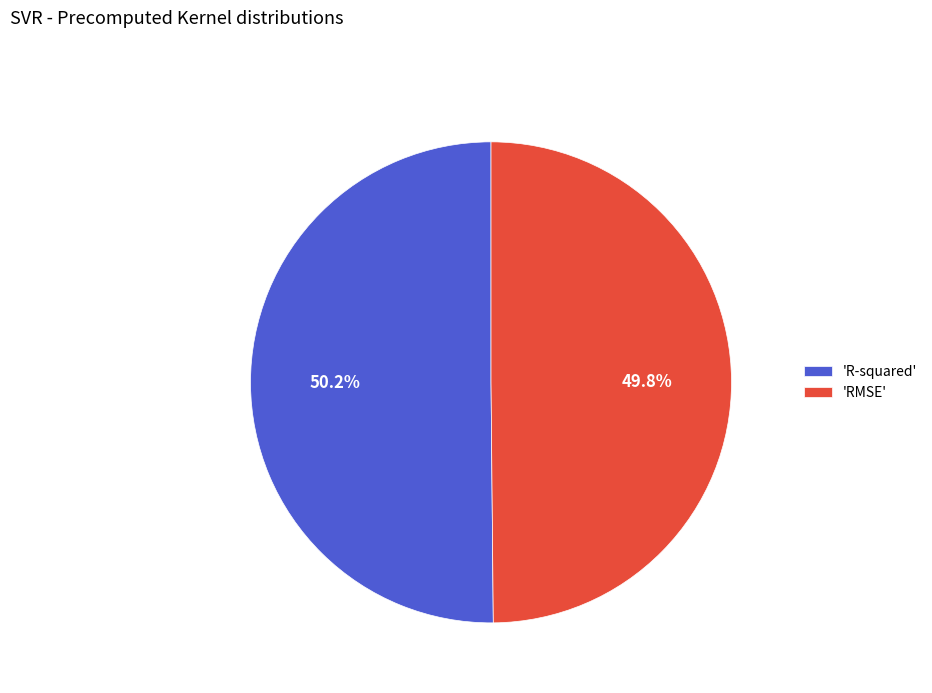

What is the total percentage of 'RMSE' and 'R-squared'?

100.0%